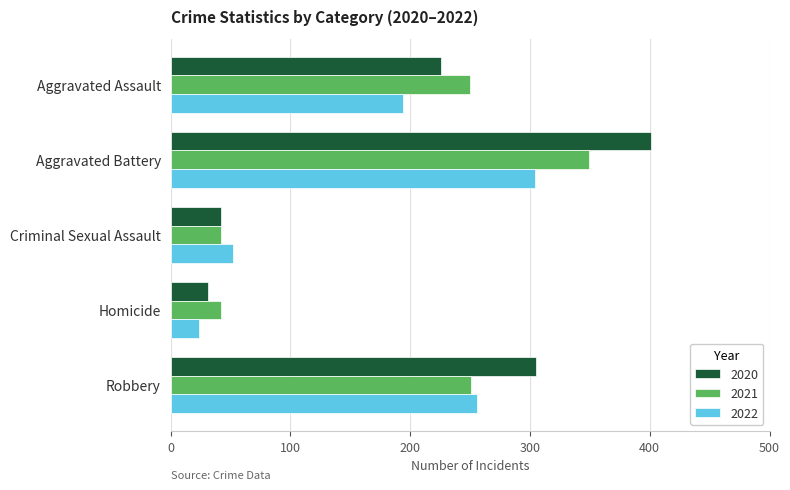

At which category is the sum across all series the highest?

Aggravated Battery